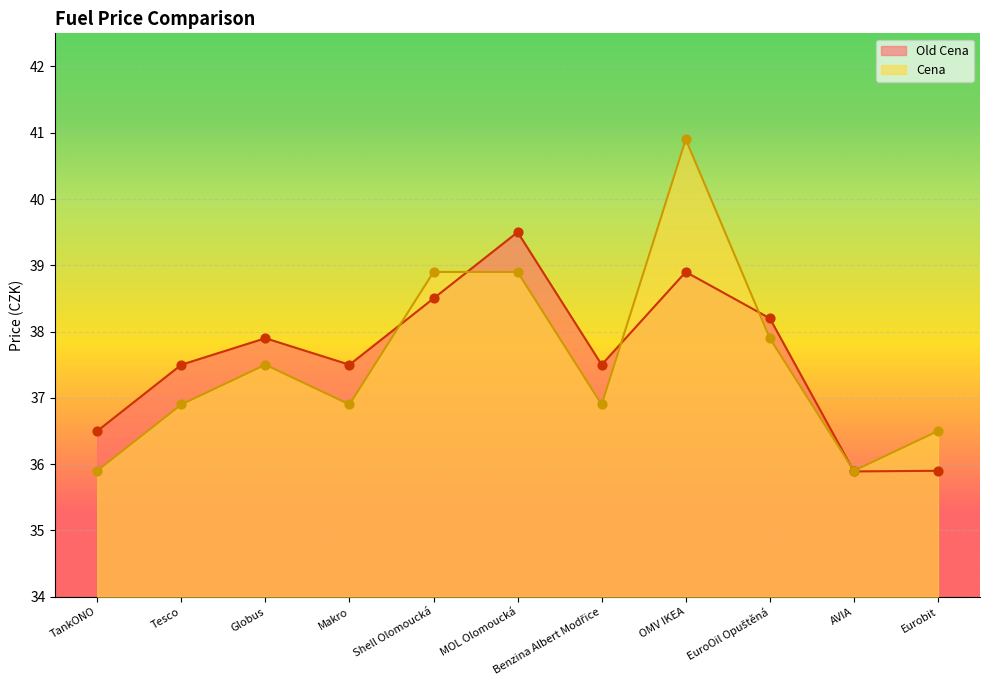

Which series has the largest total across all categories?

Old Cena